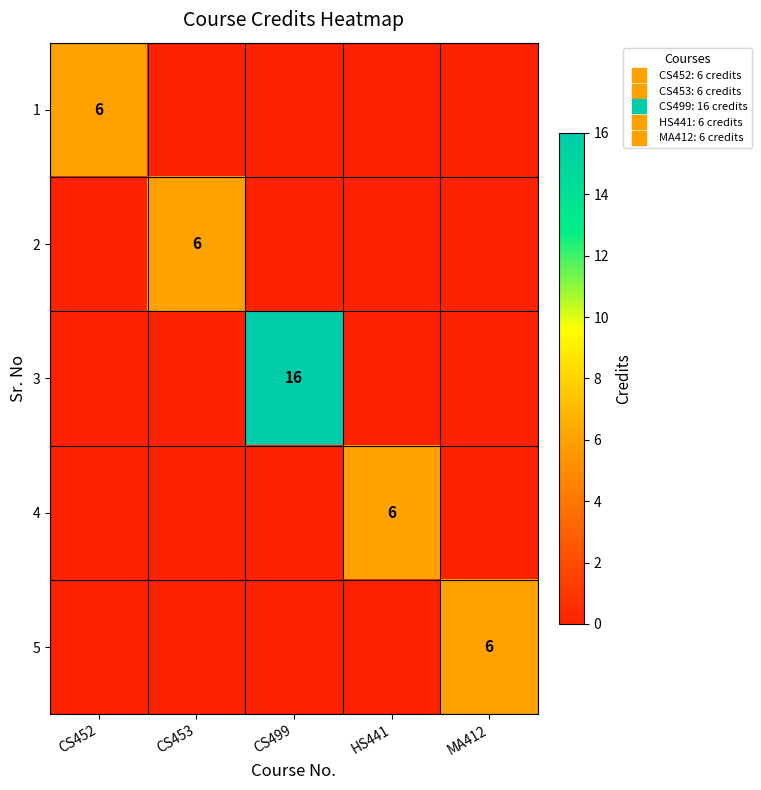

At which label does 4 reach its minimum?

CS452